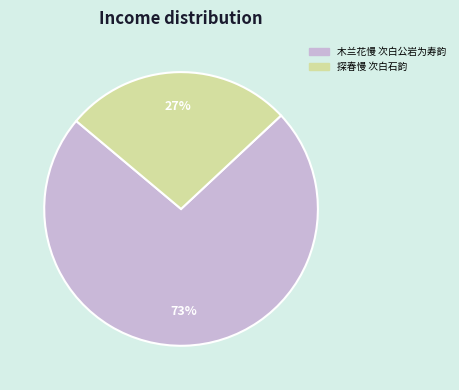

Rank the categories by value from lowest to highest.

探春慢 次白石韵, 木兰花慢 次白公岩为寿韵